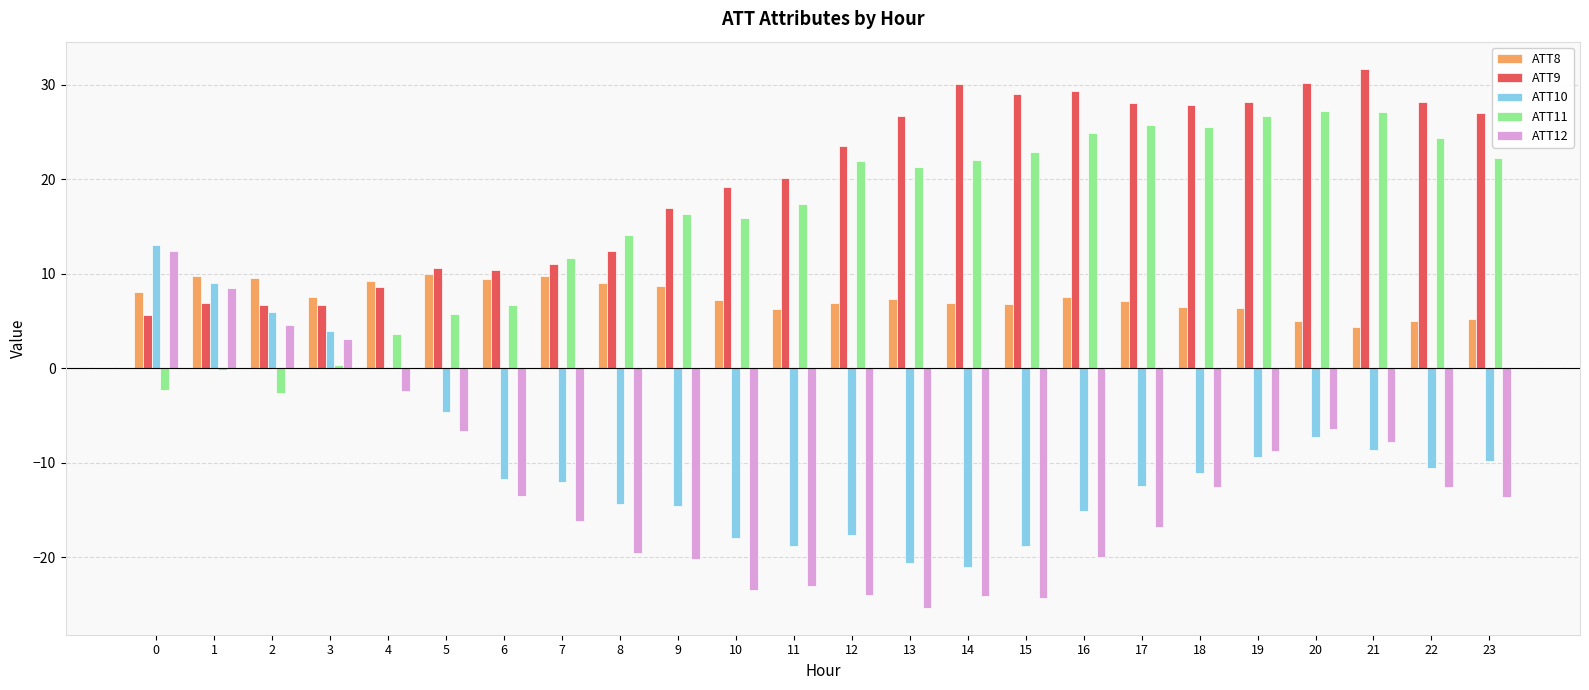

How many values in ATT12 are above zero?

4